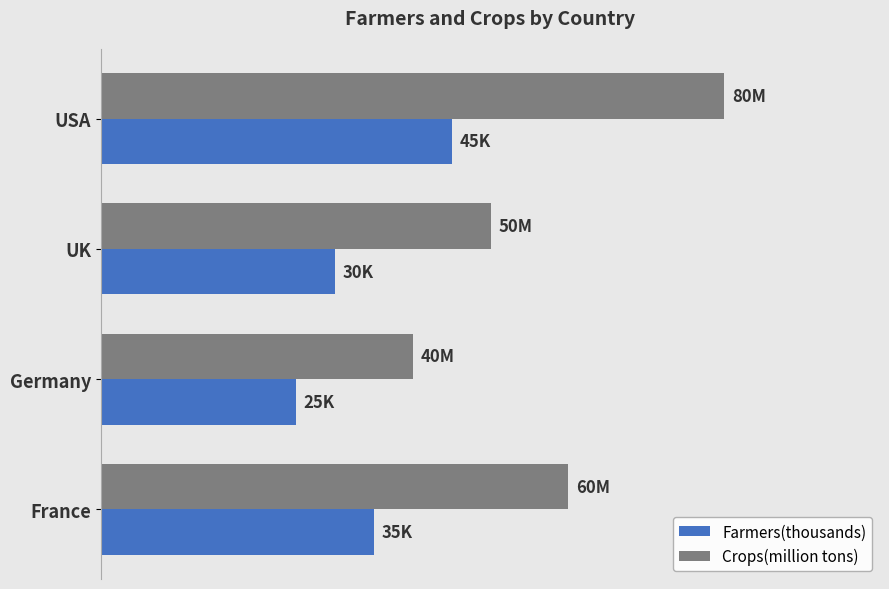

What are all the series names shown in the legend?

Farmers(thousands), Crops(million tons)